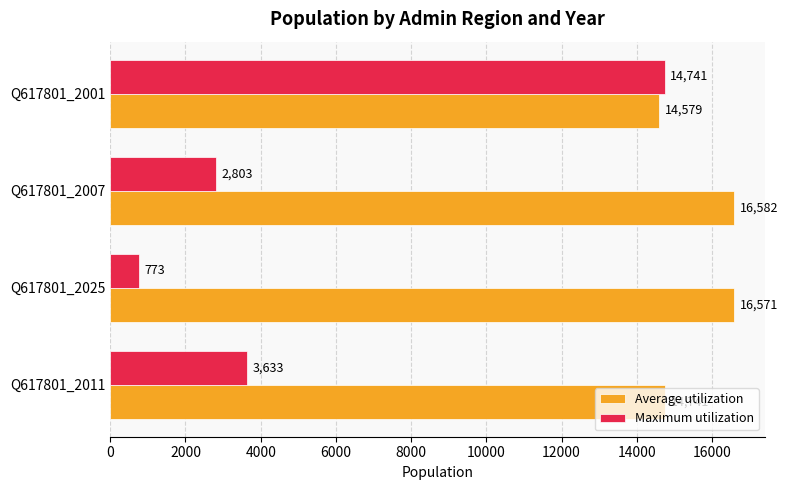

What is the difference between the highest and lowest values at Q617801_2001?

162